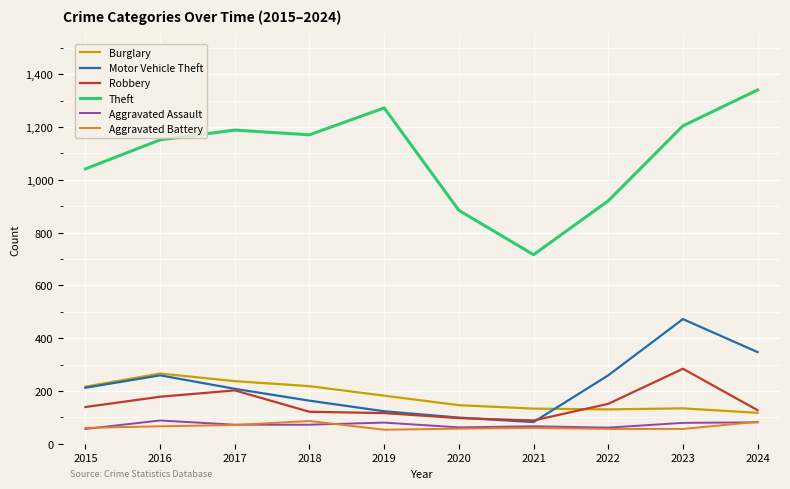

True or false: Aggravated Assault and Theft cross at least once.

False